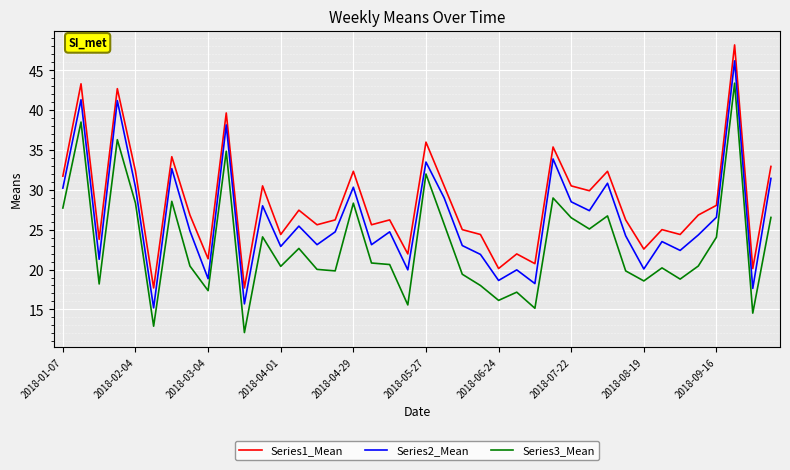

Rank the series by their average value, from lowest to highest.

Series3_Mean, Series2_Mean, Series1_Mean